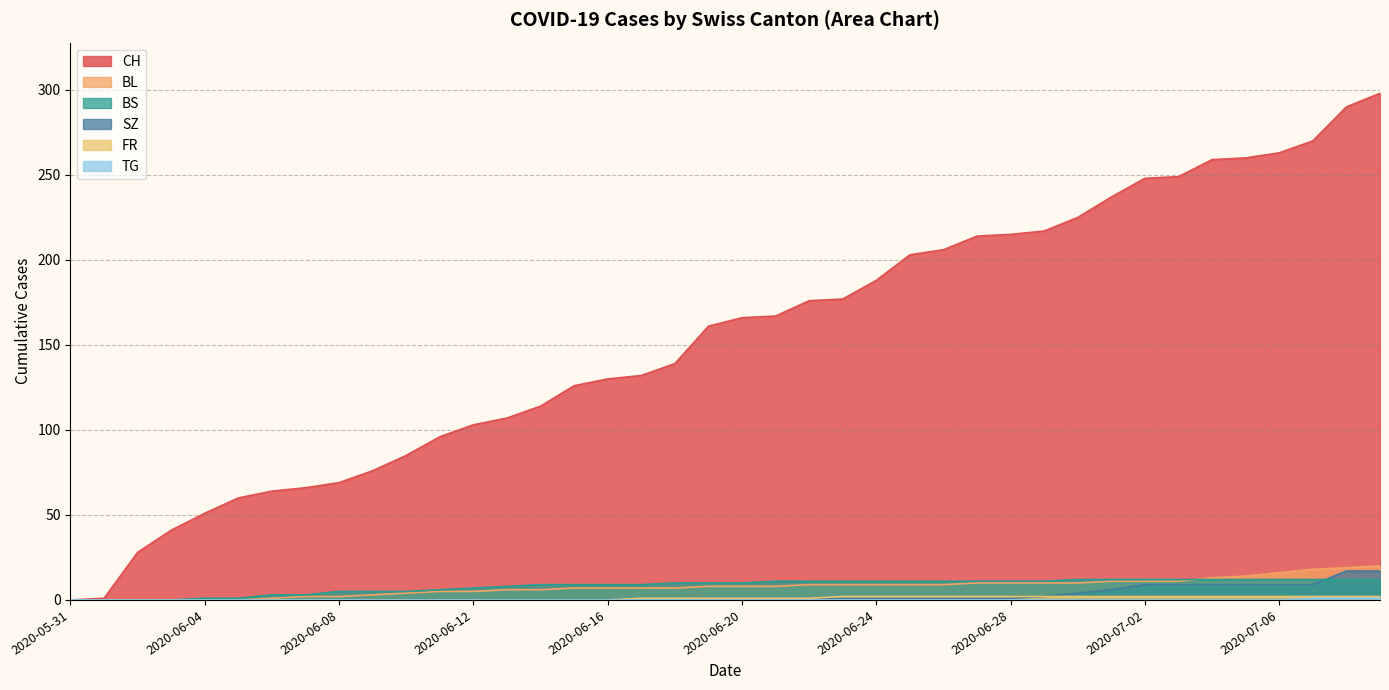

What is the difference between the maximum and minimum values in the BL series?

20